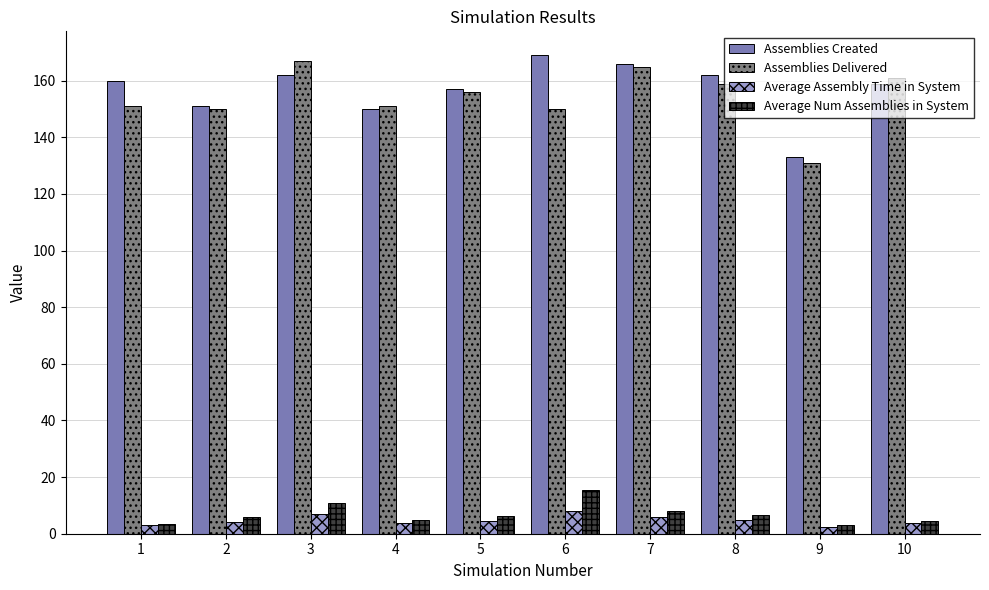

The value of Assemblies Created at 1 is 160.0. True or false?

True